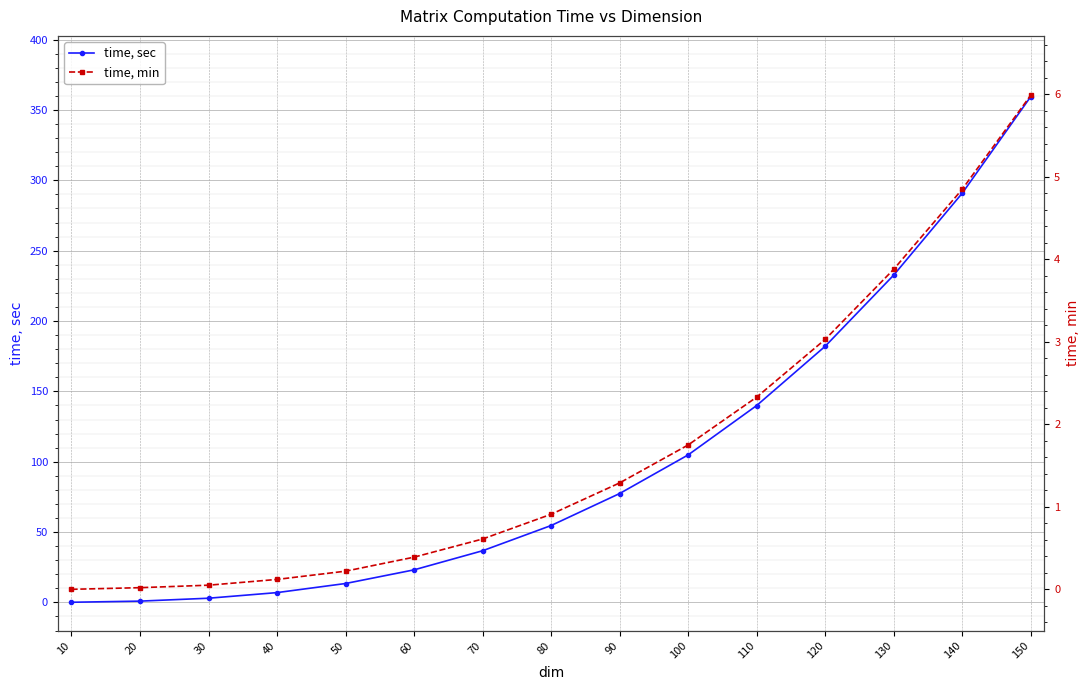

True or false: time, sec and time, min cross at least once.

False